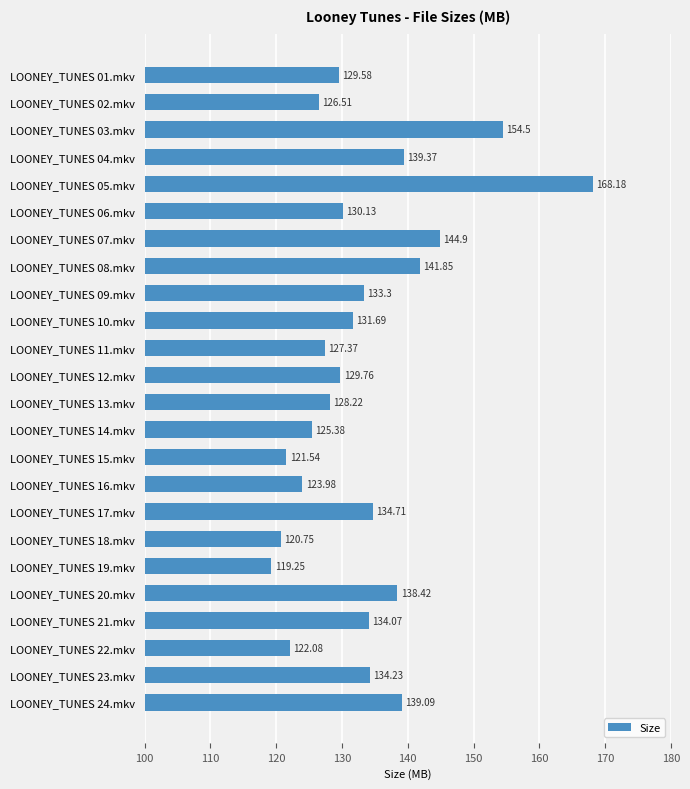

Rank the categories by value from lowest to highest.

LOONEY_TUNES 19.mkv, LOONEY_TUNES 18.mkv, LOONEY_TUNES 15.mkv, LOONEY_TUNES 22.mkv, LOONEY_TUNES 16.mkv, LOONEY_TUNES 14.mkv, LOONEY_TUNES 02.mkv, LOONEY_TUNES 11.mkv, LOONEY_TUNES 13.mkv, LOONEY_TUNES 01.mkv, LOONEY_TUNES 12.mkv, LOONEY_TUNES 06.mkv, LOONEY_TUNES 10.mkv, LOONEY_TUNES 09.mkv, LOONEY_TUNES 21.mkv, LOONEY_TUNES 23.mkv, LOONEY_TUNES 17.mkv, LOONEY_TUNES 20.mkv, LOONEY_TUNES 24.mkv, LOONEY_TUNES 04.mkv, LOONEY_TUNES 08.mkv, LOONEY_TUNES 07.mkv, LOONEY_TUNES 03.mkv, LOONEY_TUNES 05.mkv